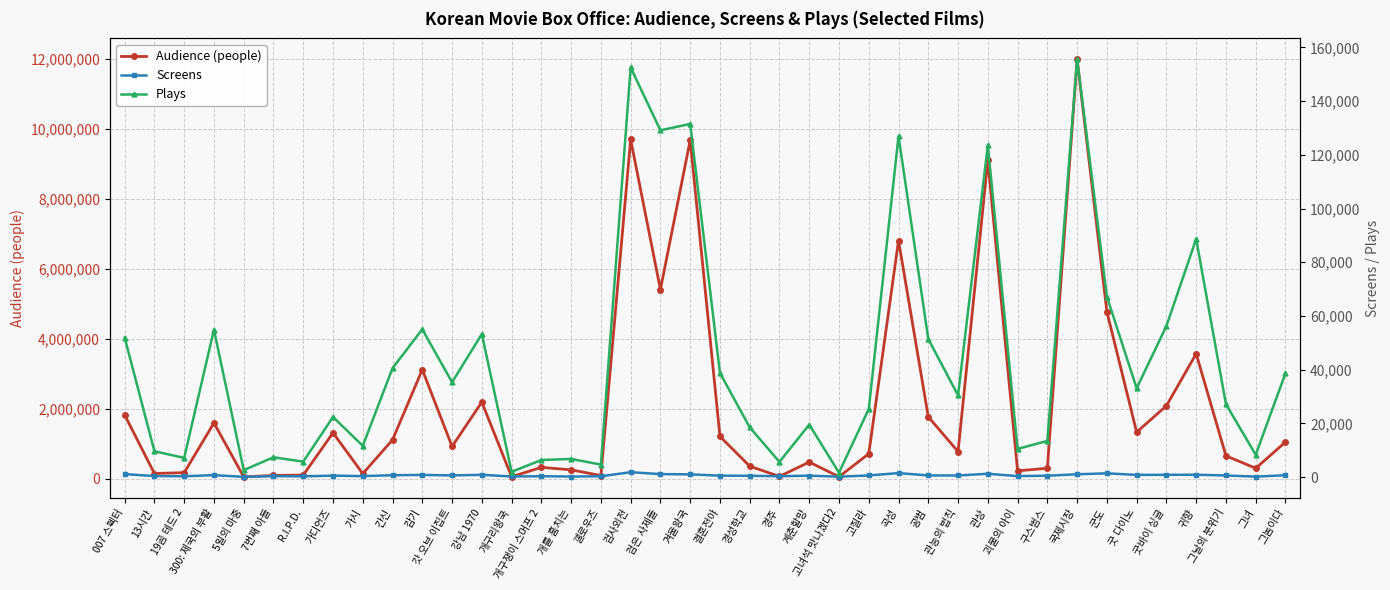

At which label does Audience (people) first exceed 919835?

007 스펙터